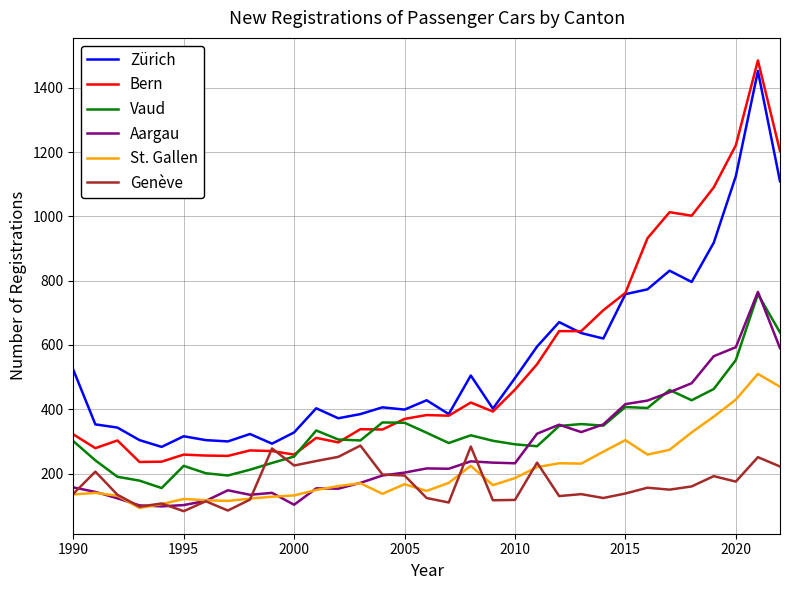

True or false: Vaud and St. Gallen intersect in this chart.

False